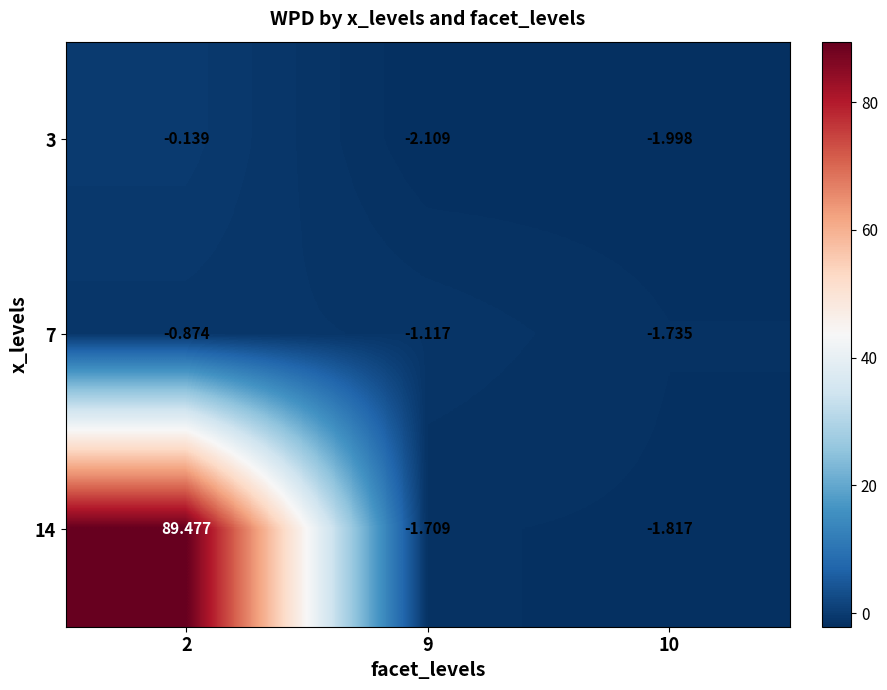

How many categories are shown in the chart?

3